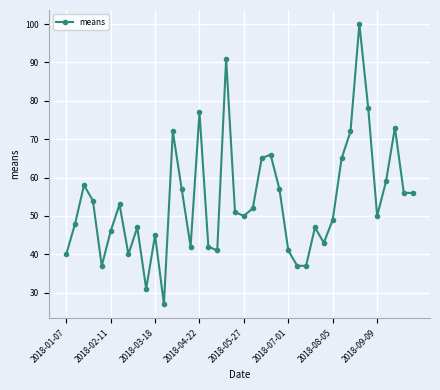

What is the difference between the maximum and minimum values?

73